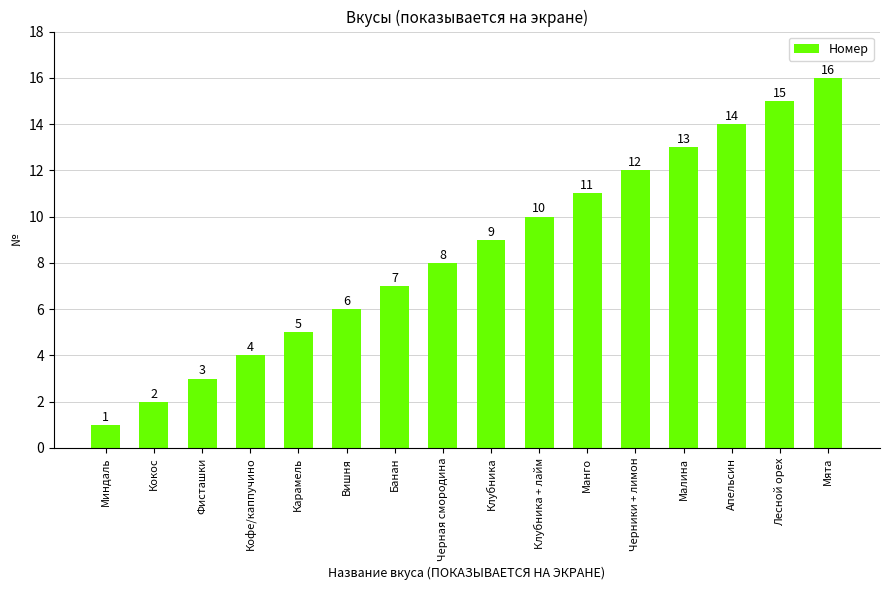

Reading left to right, what are all the values shown in this chart?

Миндаль=1	Кокос=2	Фисташки=3	Кофе/каппучино=4	Карамель=5	Вишня=6	Банан=7	Черная смородина=8	Клубника=9	Клубника + лайм=10	Манго=11	Черники + лимон=12	Малина=13	Апельсин=14	Лесной орех=15	Мята=16